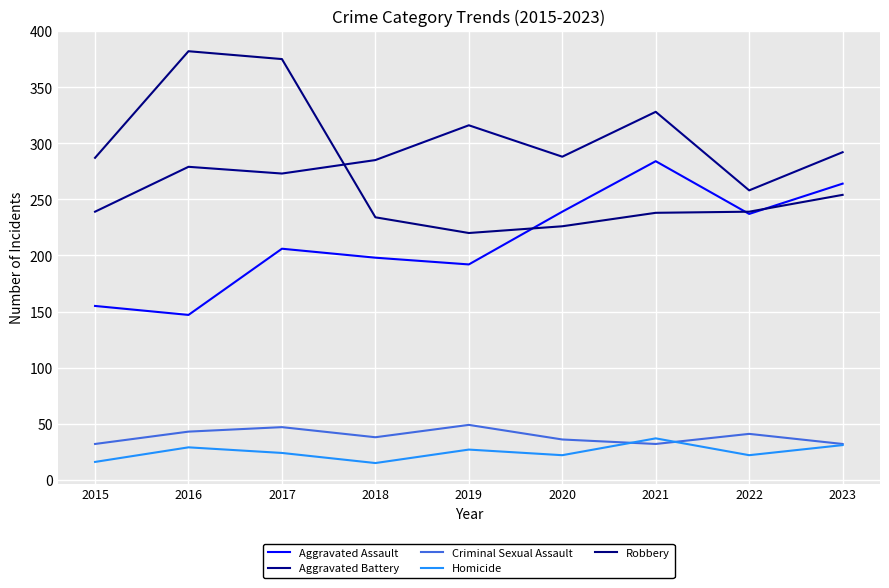

How many interior local peaks does the Aggravated Battery series have?

3